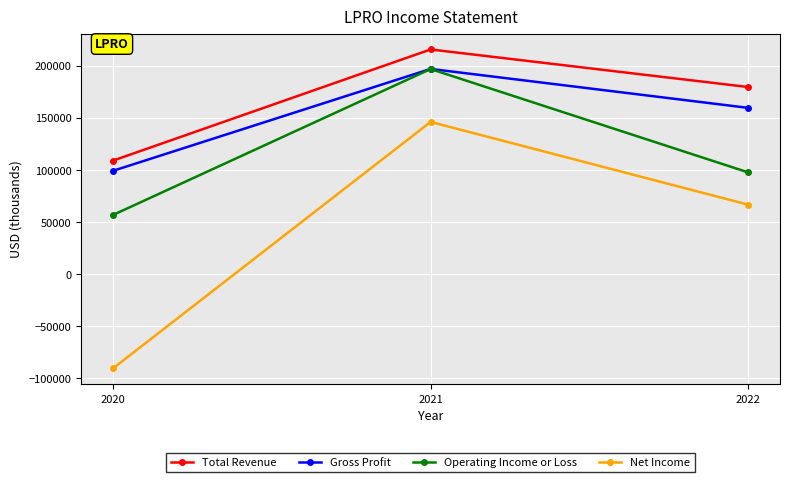

What is the sum of the Gross Profit values at 2022 and 2021?

356600